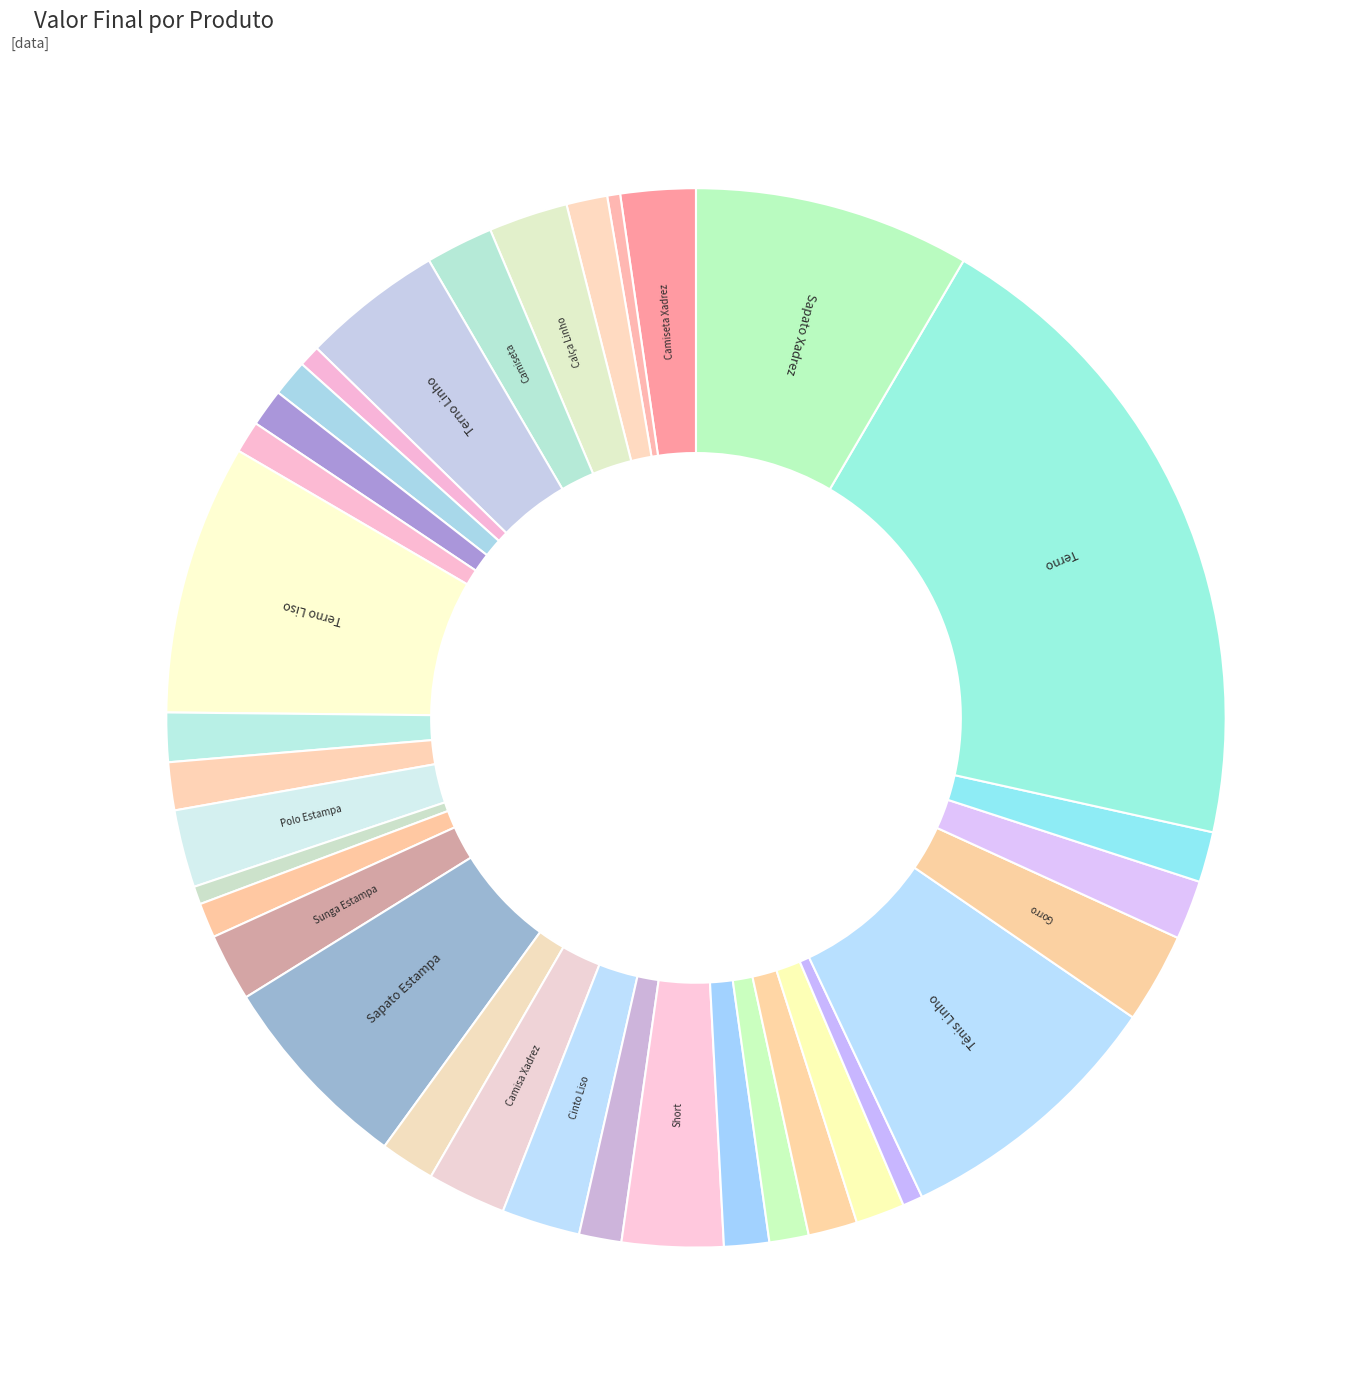

Does any single category account for the majority?

No